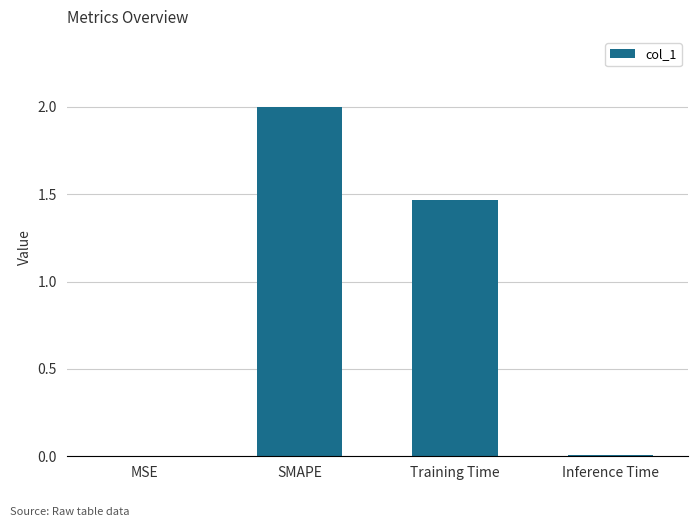

Which has a higher value, MSE or Training Time?

Training Time